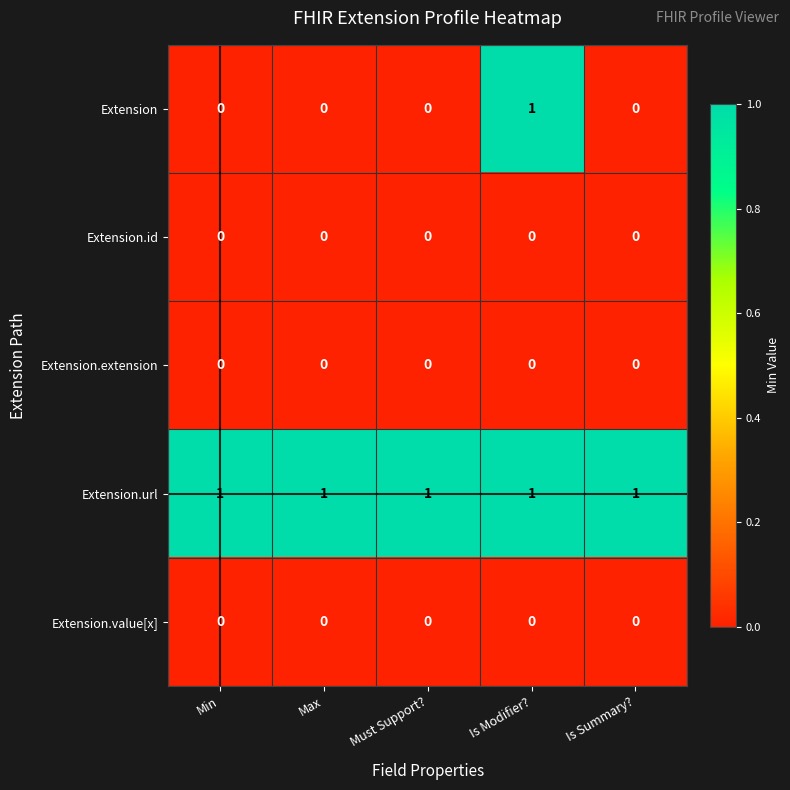

The Extension.value[x] series shows 0 at Is Summary?. True or false?

True